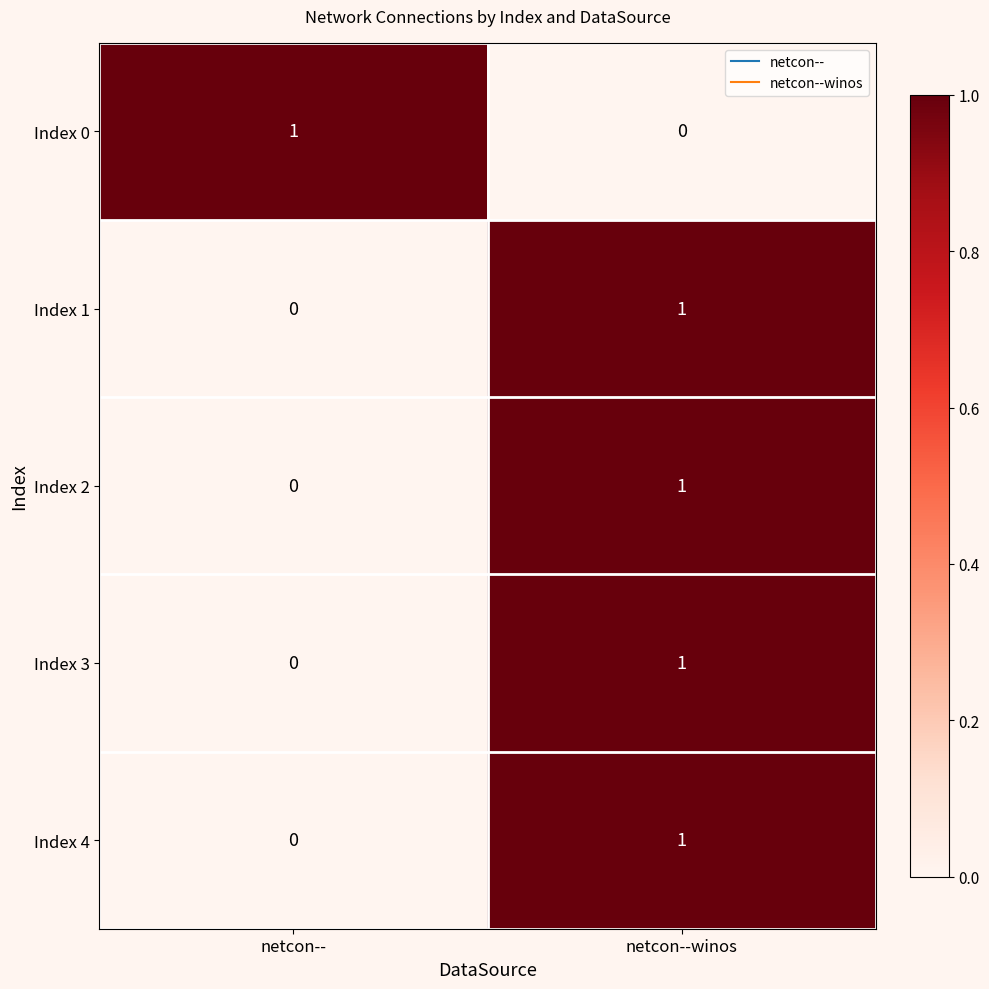

Is it true that Index 2 equals 0 at netcon--?

True